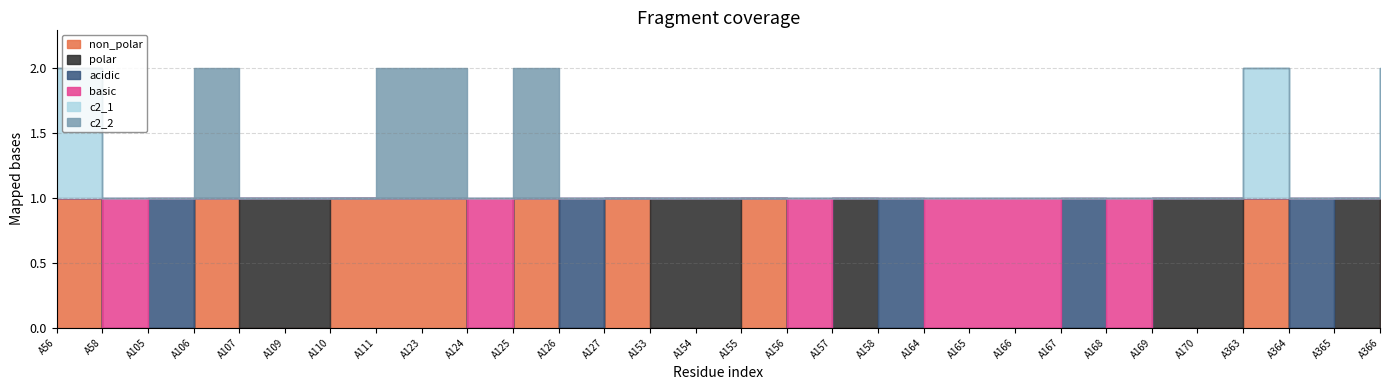

How many positive values does the basic series have?

7